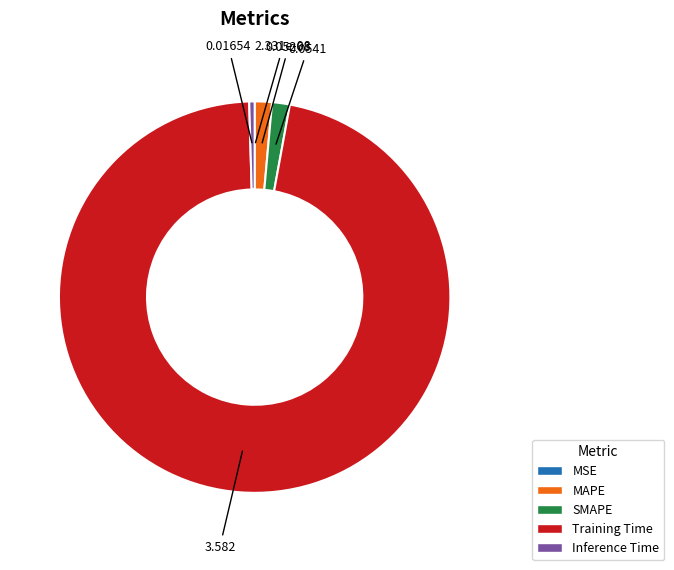

Which category has the biggest portion of the pie?

Training Time